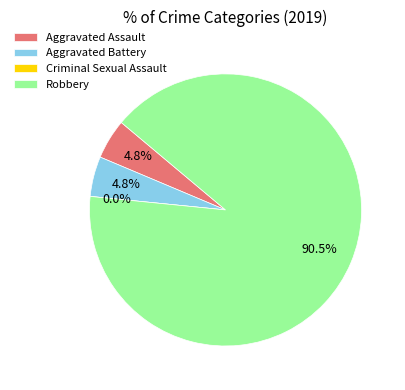

To the nearest percent, what is the average slice percentage?

25%